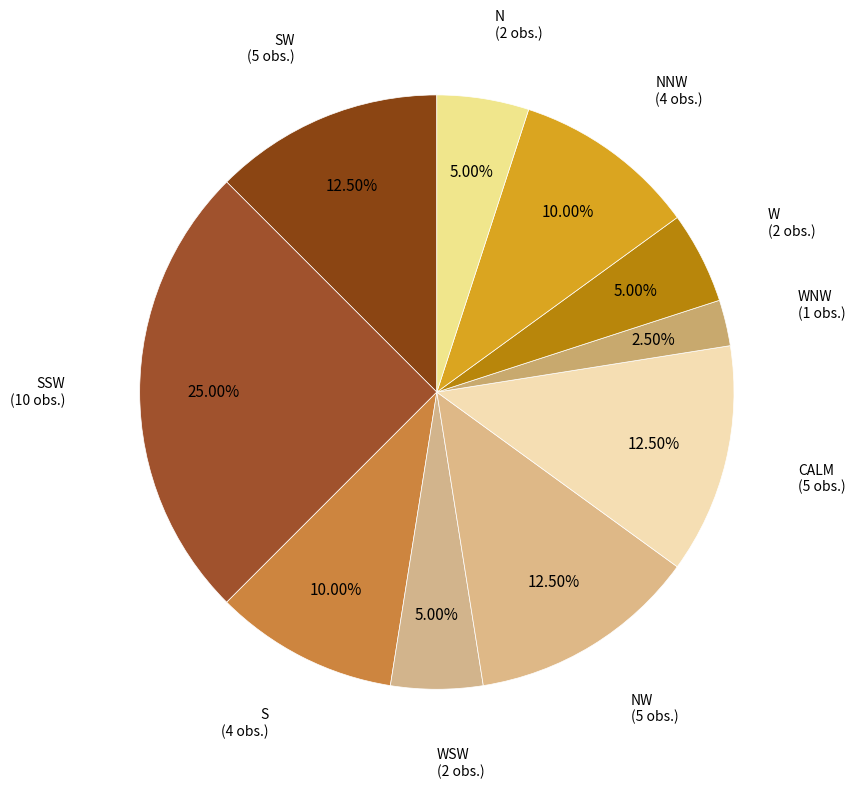

Approximately how many times larger is the value at W (2 obs.) compared to CALM (5 obs.)?

0.4